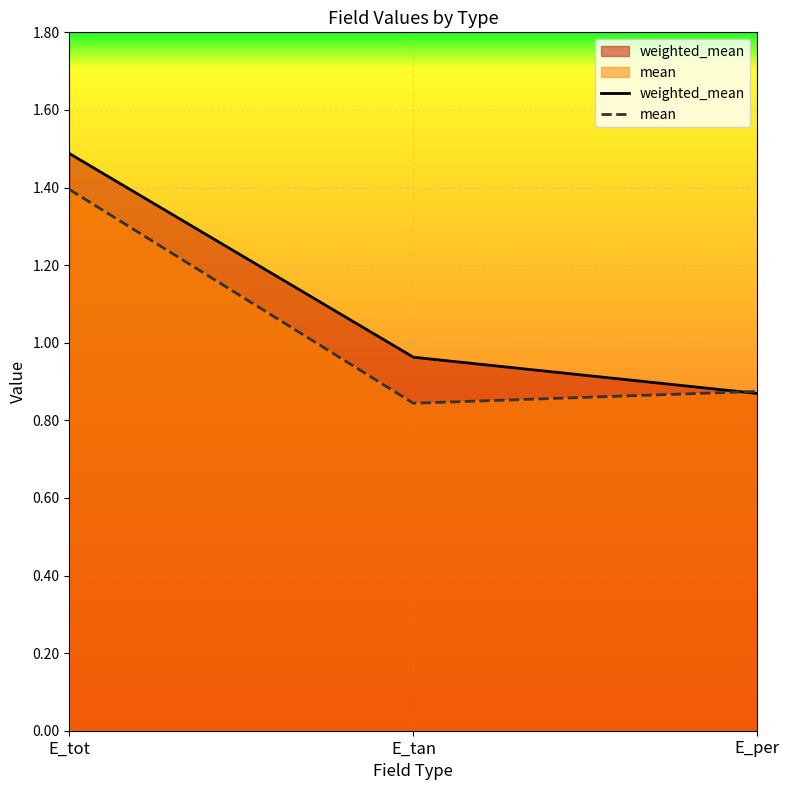

Does the chart display data point markers on the line(s)?

No